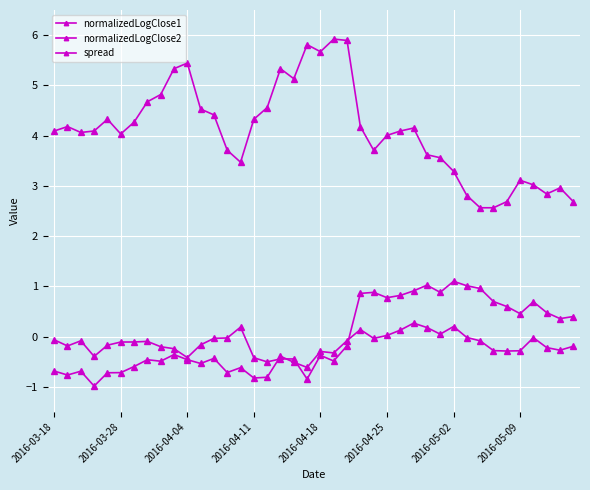

Where is the first local maximum for spread?

2016-04-04